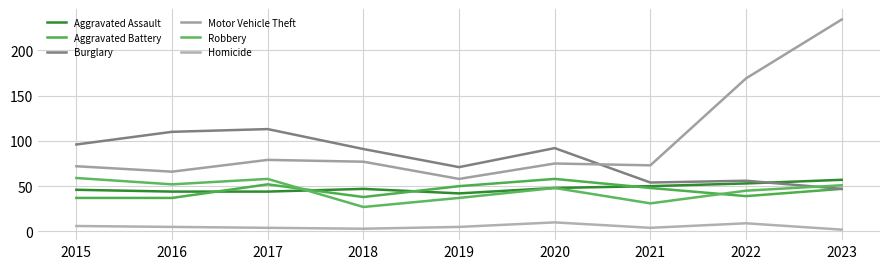

Is it true that Burglary equals 71 at 2019?

True